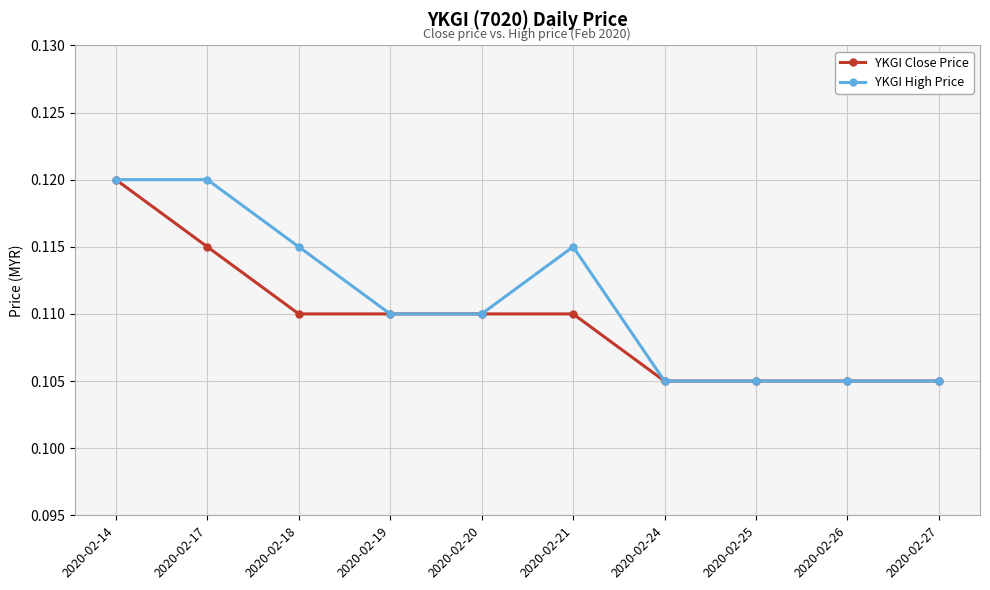

Which series has the largest total across all categories?

YKGI High Price